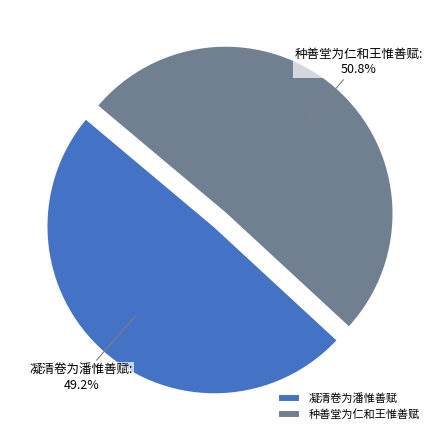

How many slices are in this pie chart?

2